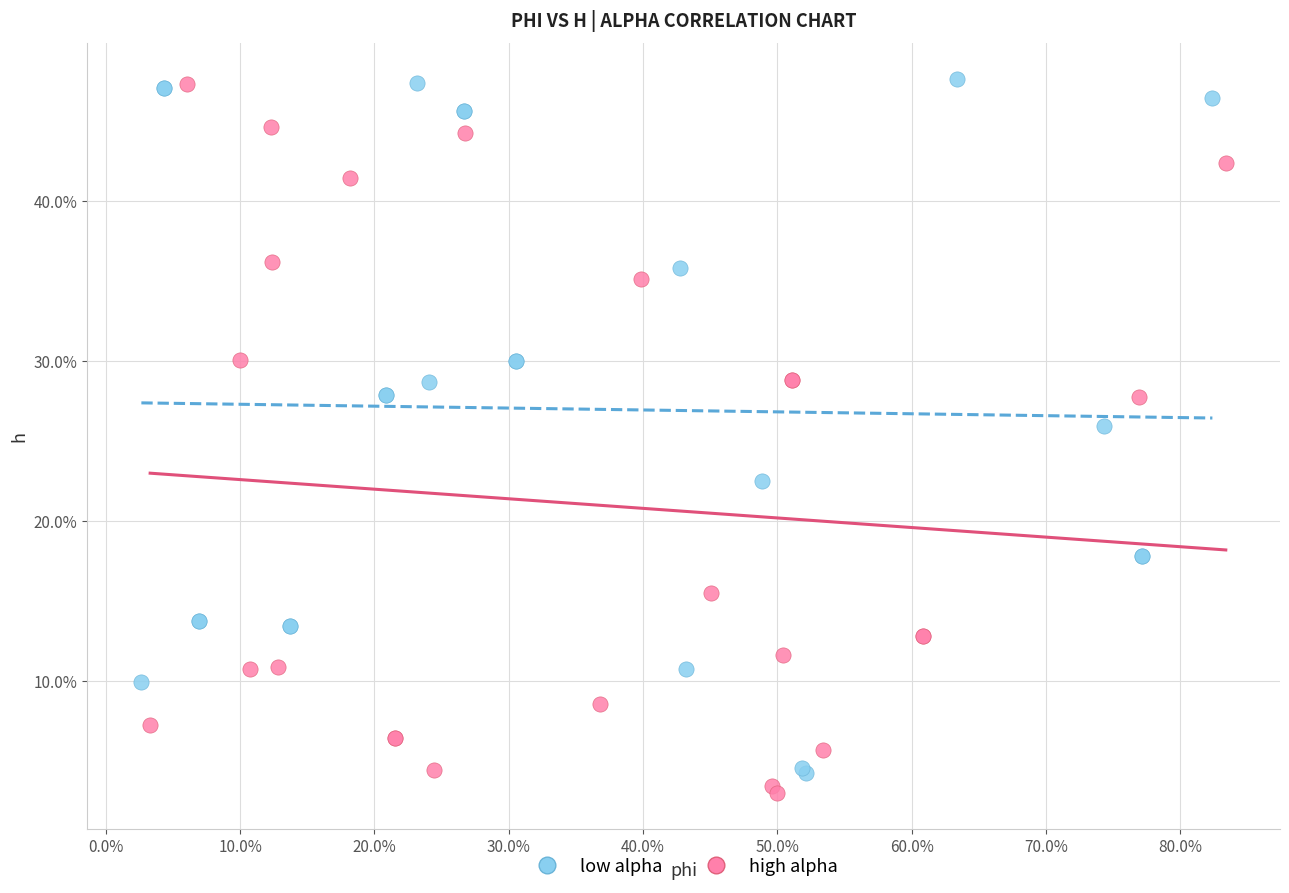

What are all the series names shown in the legend?

low alpha, high alpha